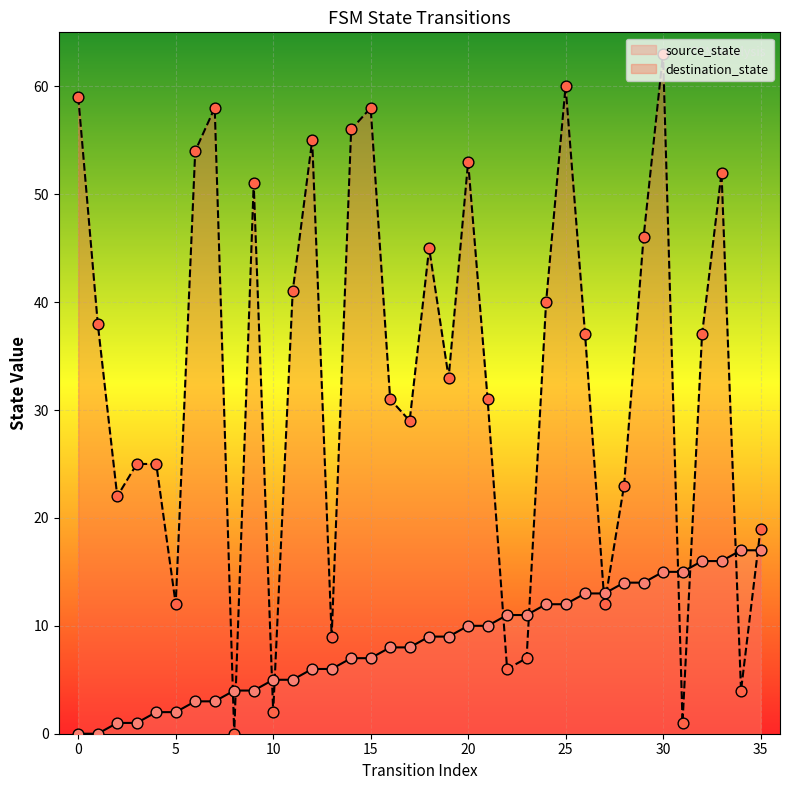

What is the total value across all series at 21?

41